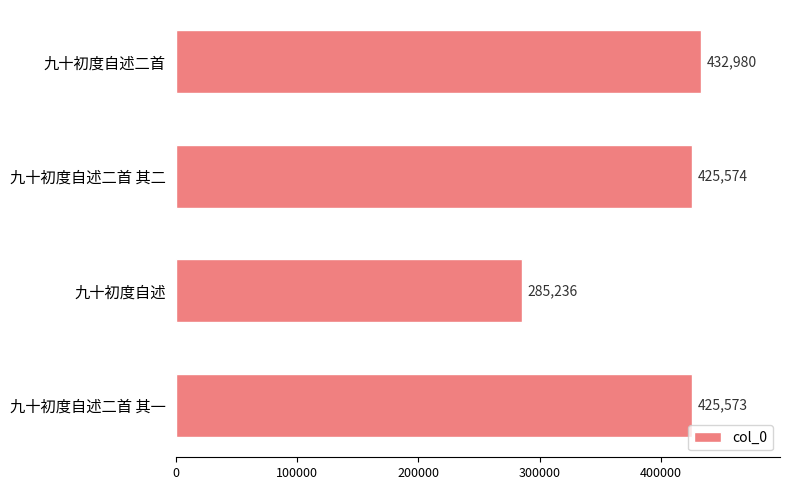

What is the sum of all values?

1569363